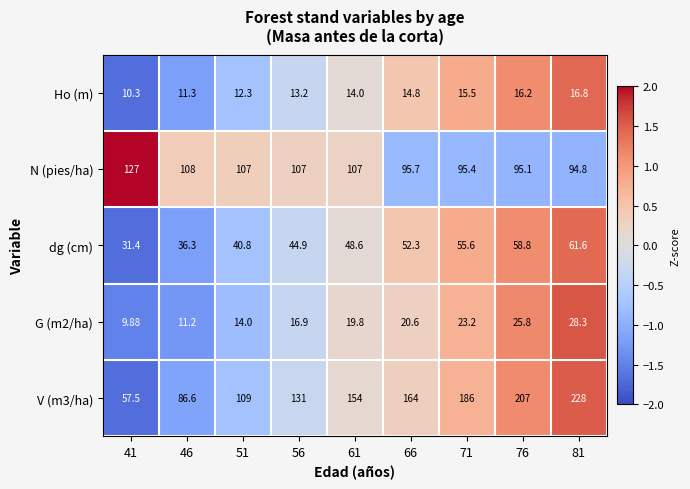

Which category has the lowest value across all series?

41